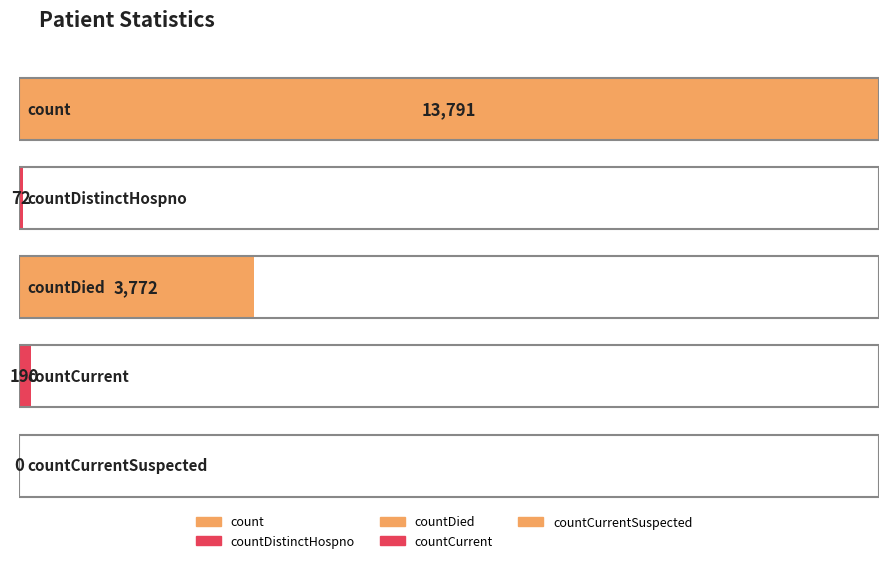

How many data points are less than 190?

2